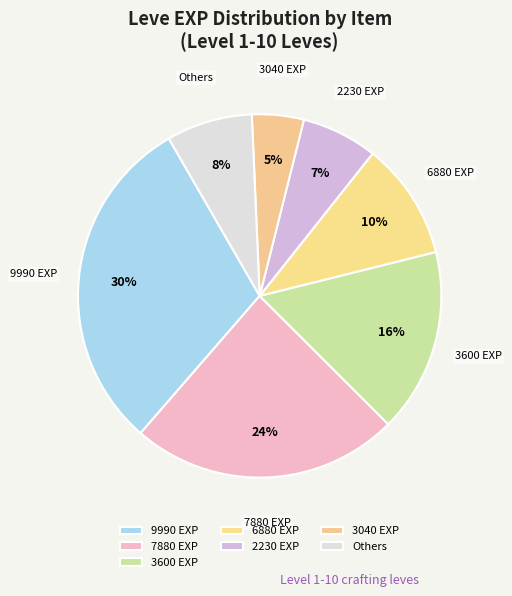

Is there a majority slice in this chart?

No